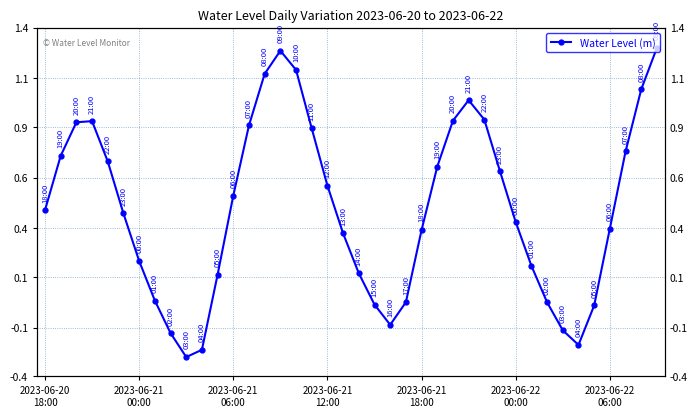

How many points are higher than both their immediate neighbors (excluding endpoints)?

3